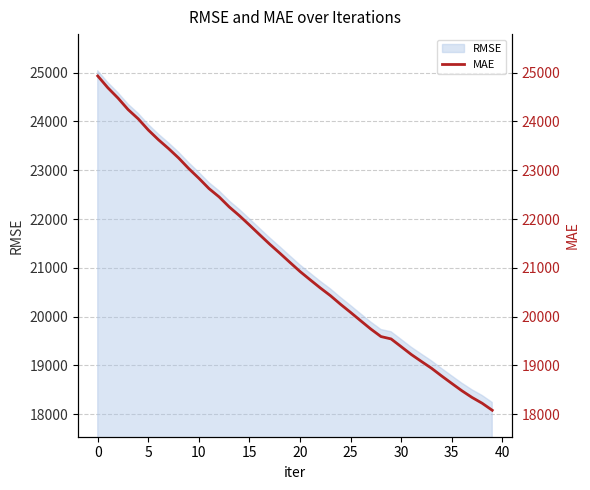

What is the change in value from −5 to 36?

-6454.6